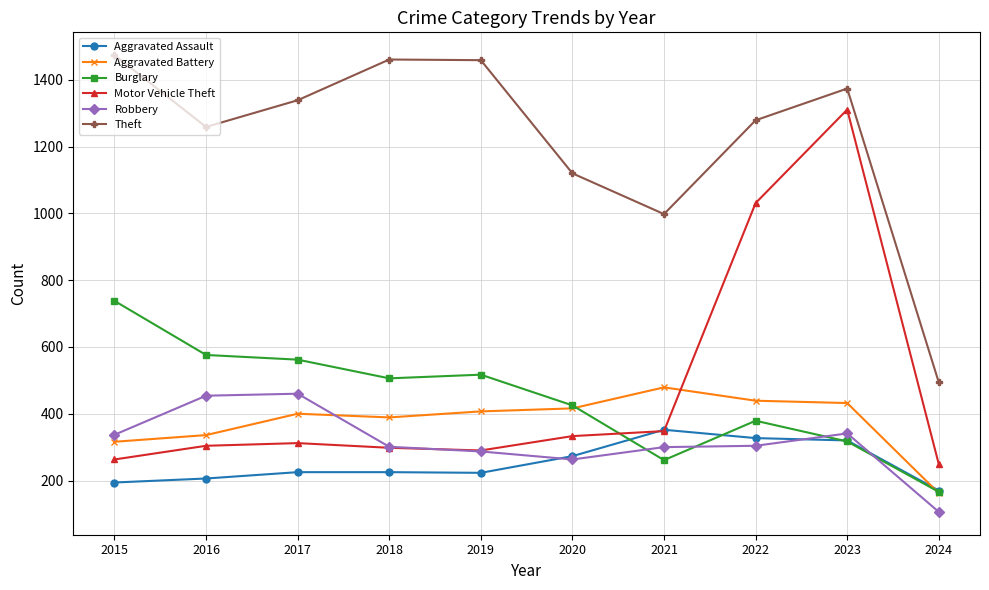

What is the value of the Aggravated Battery point at the 9th from the left?

432